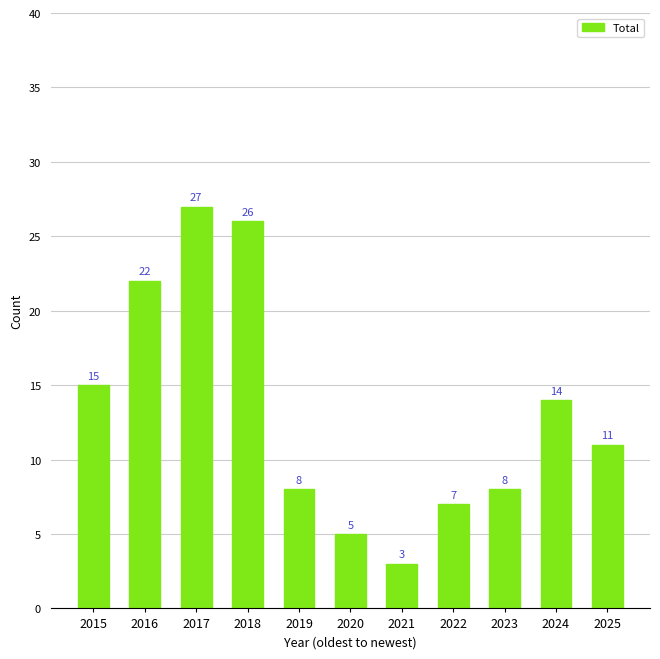

What is the minimum value shown in the chart?

3